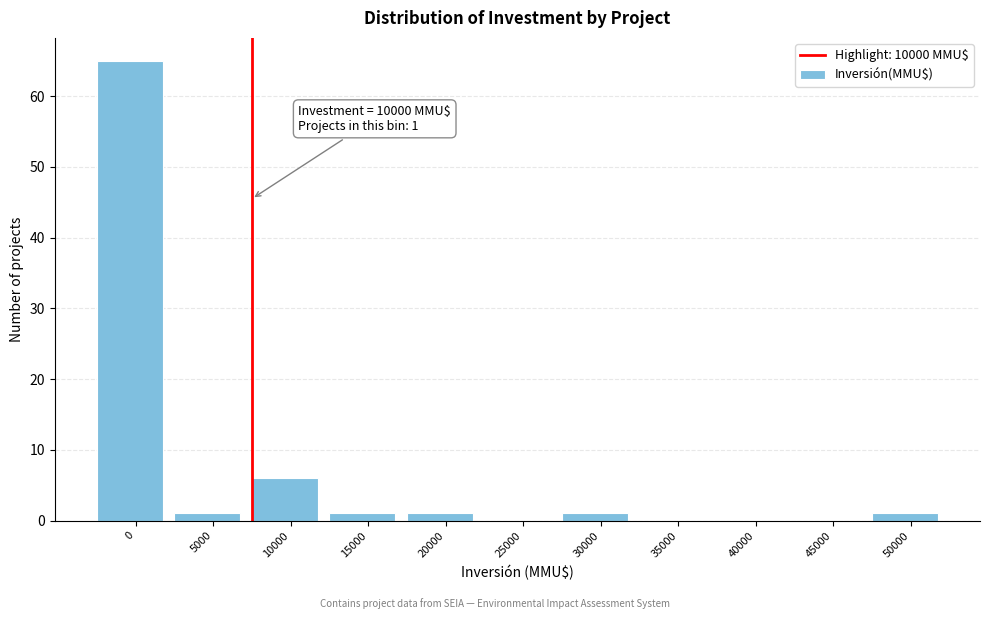

Reading right to left, transcribe all the data shown in this chart.

50000=1	45000=0	40000=0	35000=0	30000=1	25000=0	20000=1	15000=1	10000=6	5000=1	0=65